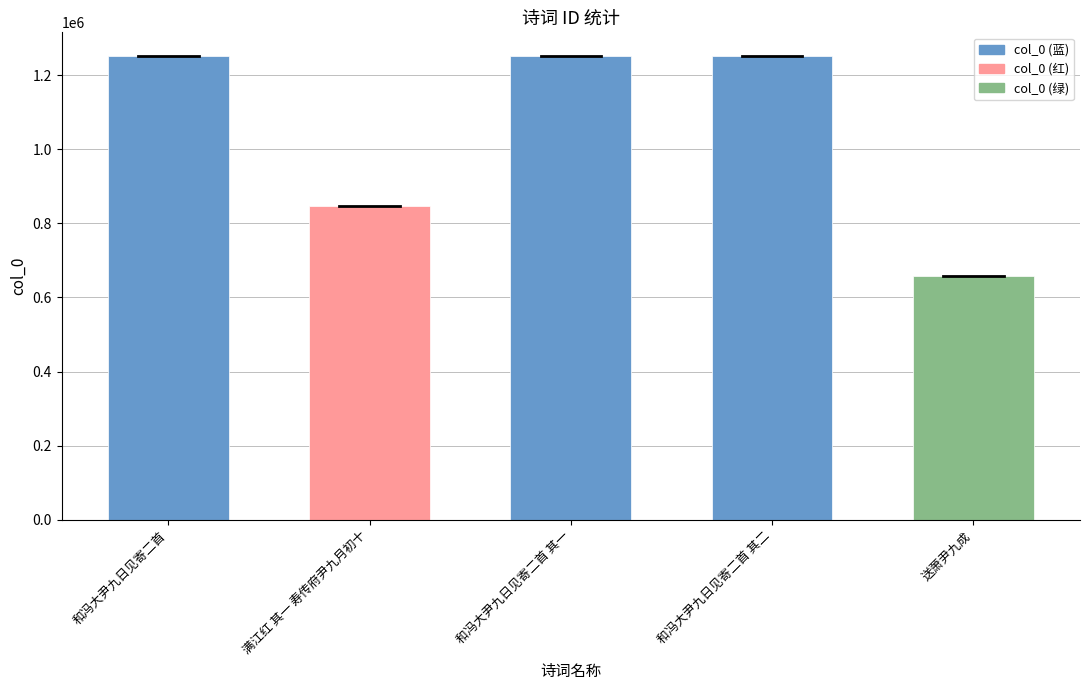

Between 送萧尹九成 and 和冯大尹九日见寄二首 其二, which is larger?

和冯大尹九日见寄二首 其二